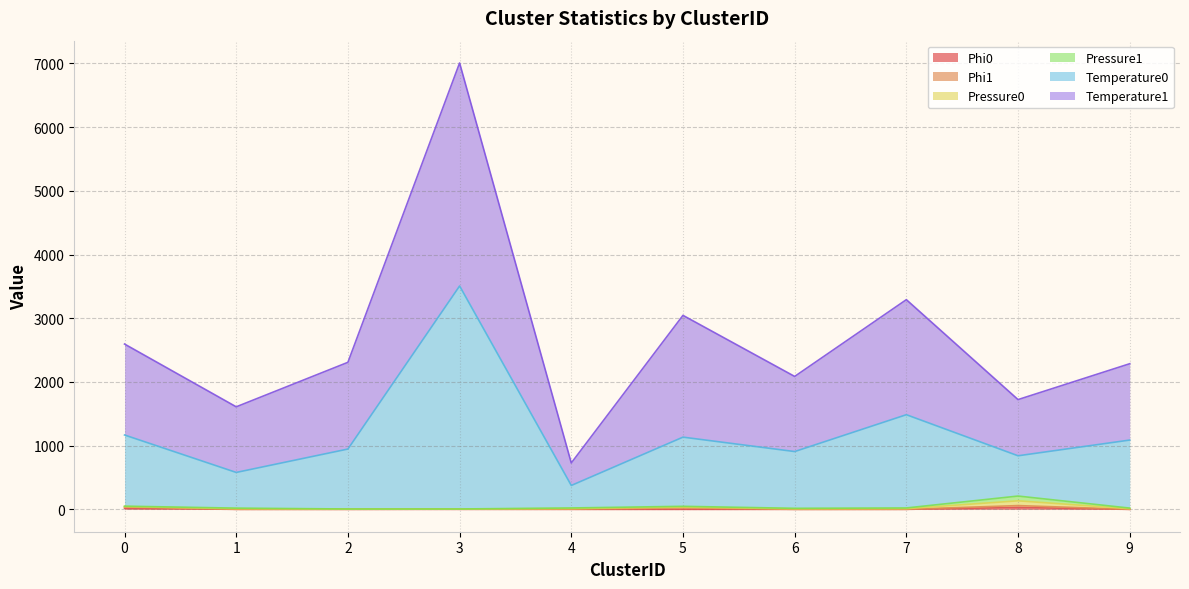

At which category is the sum across all series the highest?

3